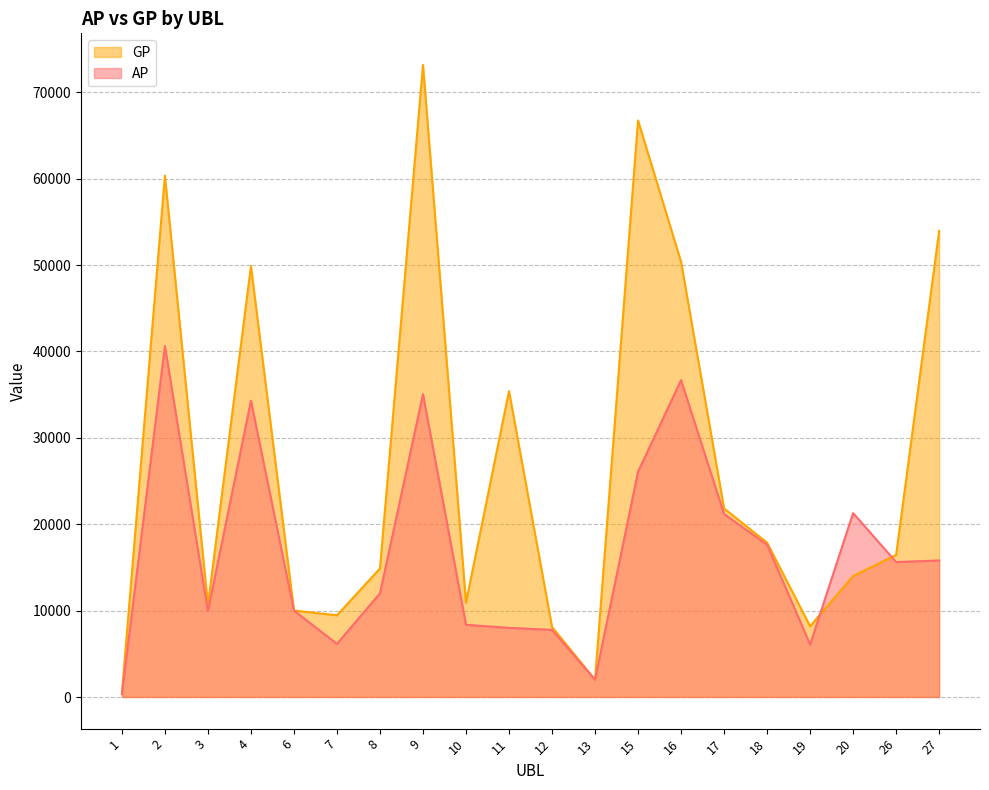

At 9, list the series in order from smallest to largest.

AP, GP